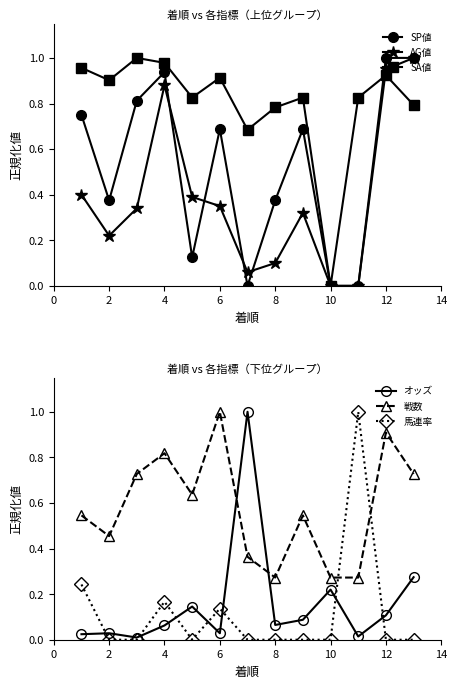

What is the sum of all SA値 values?

10.4